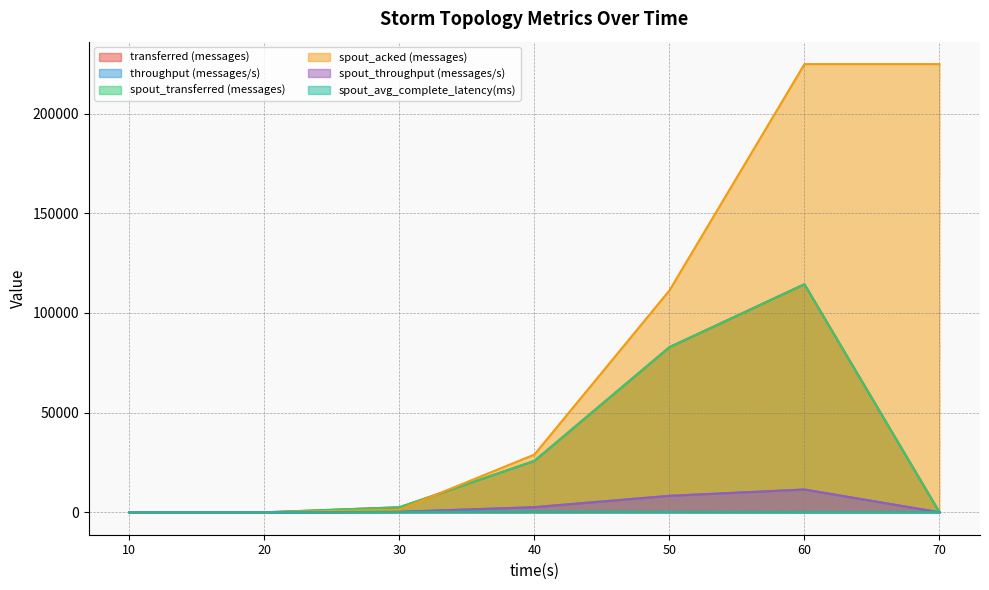

Reading right to left, transcribe all the data shown in this chart.

transferred (messages): 70=0.0	60=114420.0	50=82840.0	40=25780.0	30=2520.0	20=0.0	10=0.0
throughput (messages/s): 70=0.0	60=11427.0	50=8262.0	40=2573.0	30=250.0	20=0.0	10=0.0
spout_transferred (messages): 70=0.0	60=114420.0	50=82840.0	40=25780.0	30=2520.0	20=0.0	10=0.0
spout_acked (messages): 70=224880.0	60=224880.0	50=111320.0	40=28980.0	30=1360.0	20=0.0	10=0.0
spout_throughput (messages/s): 70=0.0	60=11427.0	50=8262.0	40=2573.0	30=250.0	20=0.0	10=0.0
spout_avg_complete_latency(ms): 70=97.8	60=97.8	50=152.1	40=366.3	30=138.6	20=0.0	10=0.0